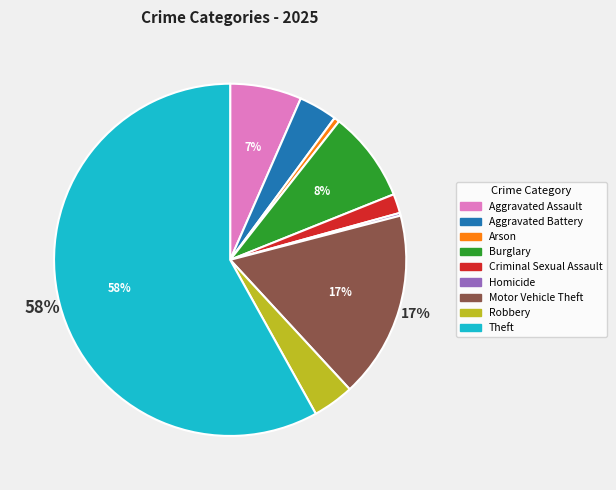

To the nearest percent, what percentage of the pie is Arson?

1%